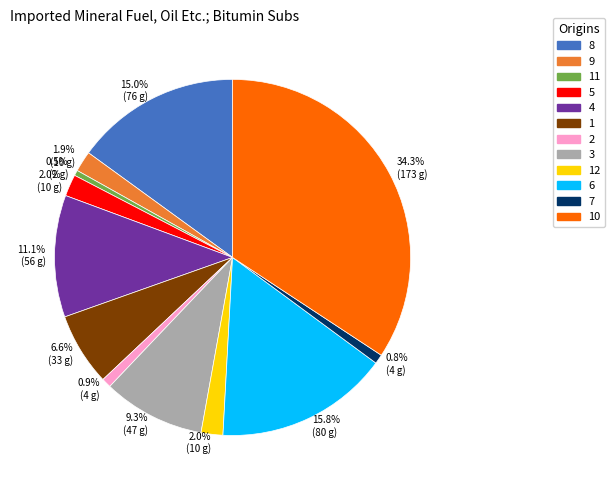

Is there a majority slice in this chart?

No